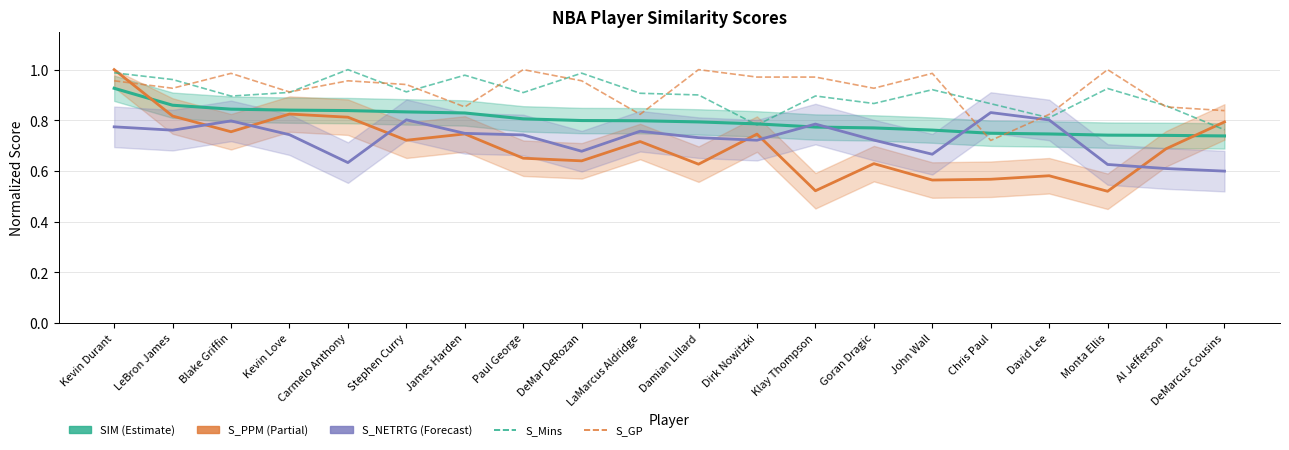

Where is the first local maximum for S_NETRTG (Forecast)?

Blake Griffin